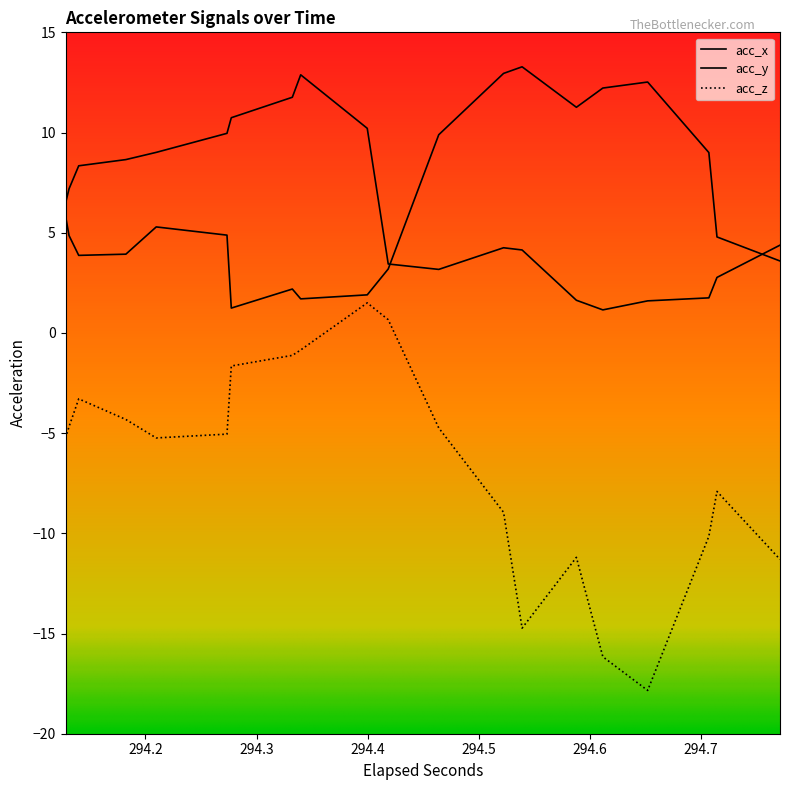

The acc_y series shows 0.4 at 34. True or false?

False